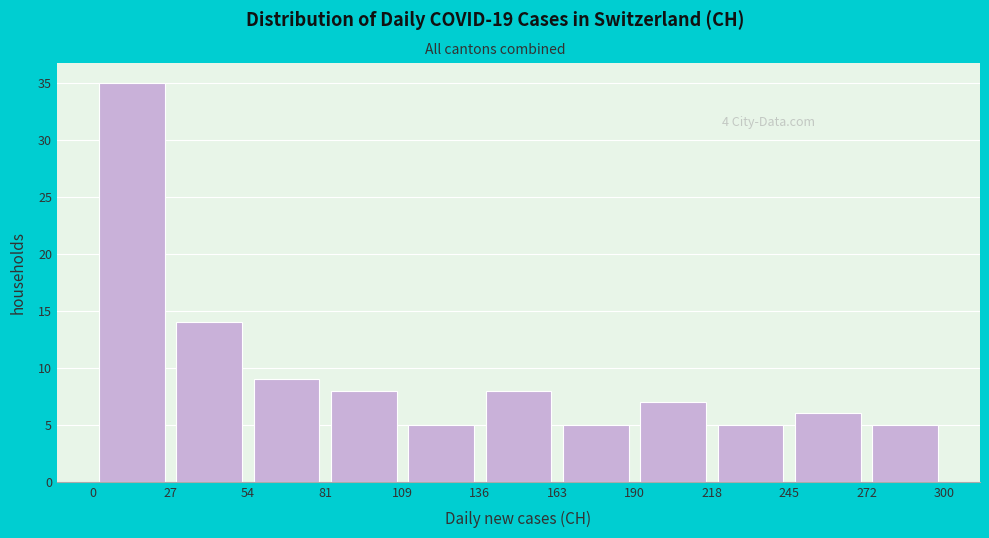

Which range on the x-axis has the tallest bar?

0 to 27